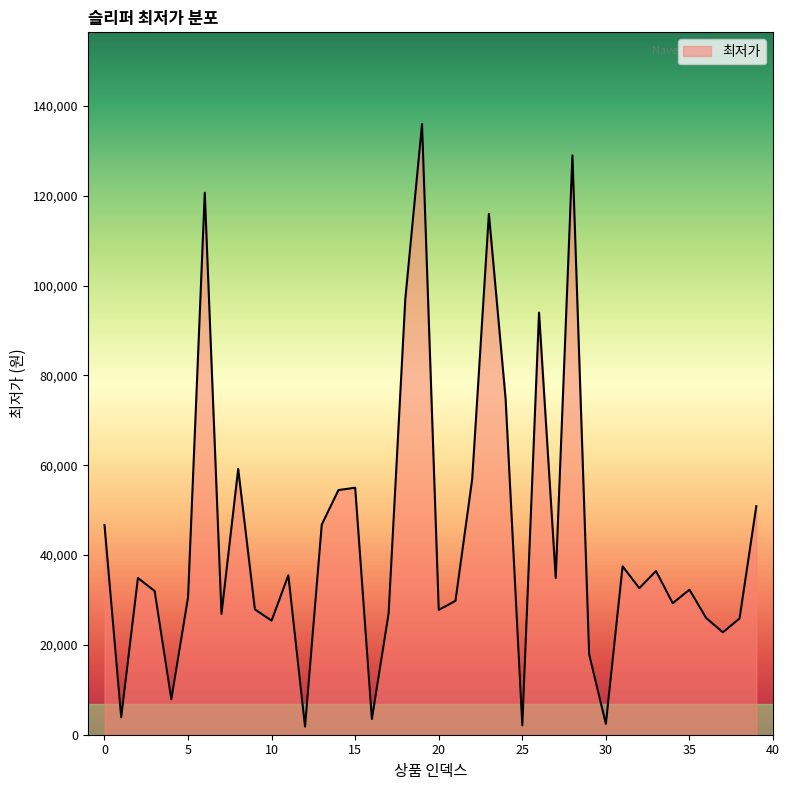

What is the difference between the maximum and minimum values?

134190